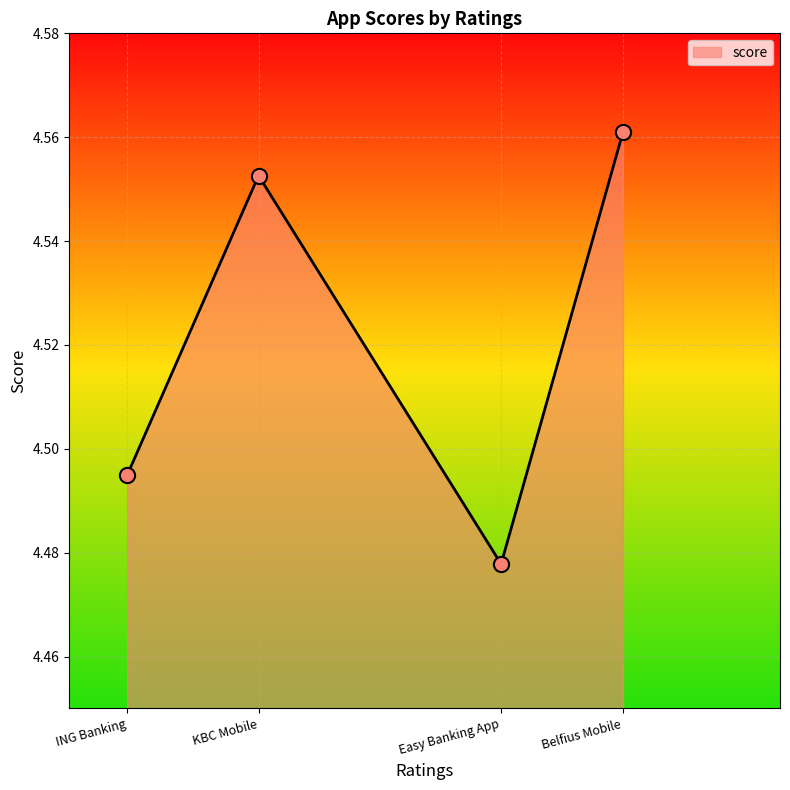

What is the ratio of the value at KBC Mobile to the value at Belfius Mobile?

1.0